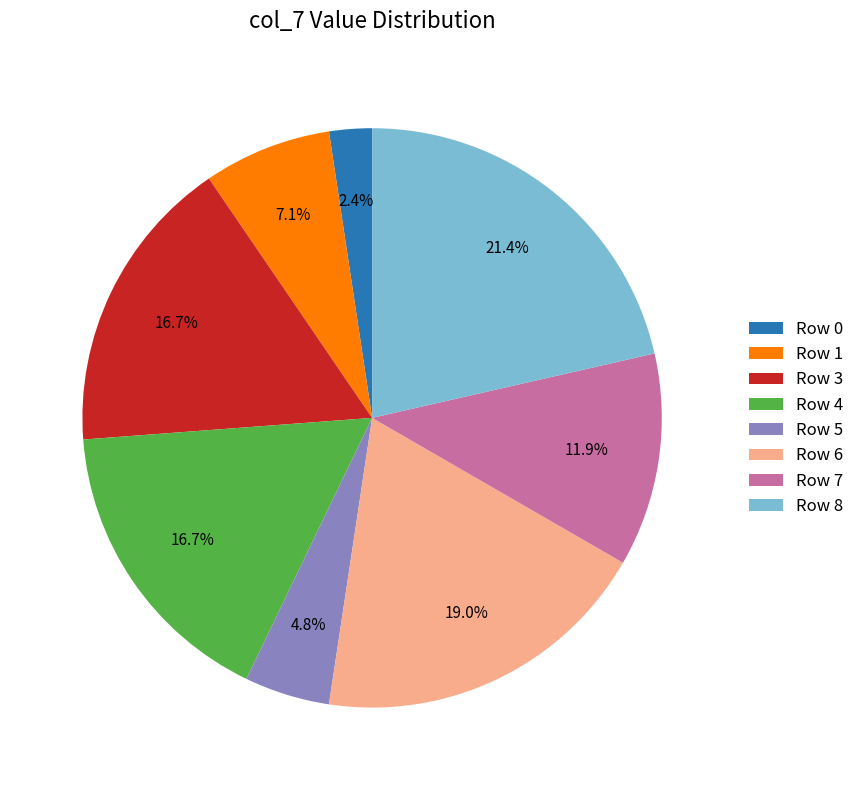

How much of the chart is everything except Row 1?

92.9%